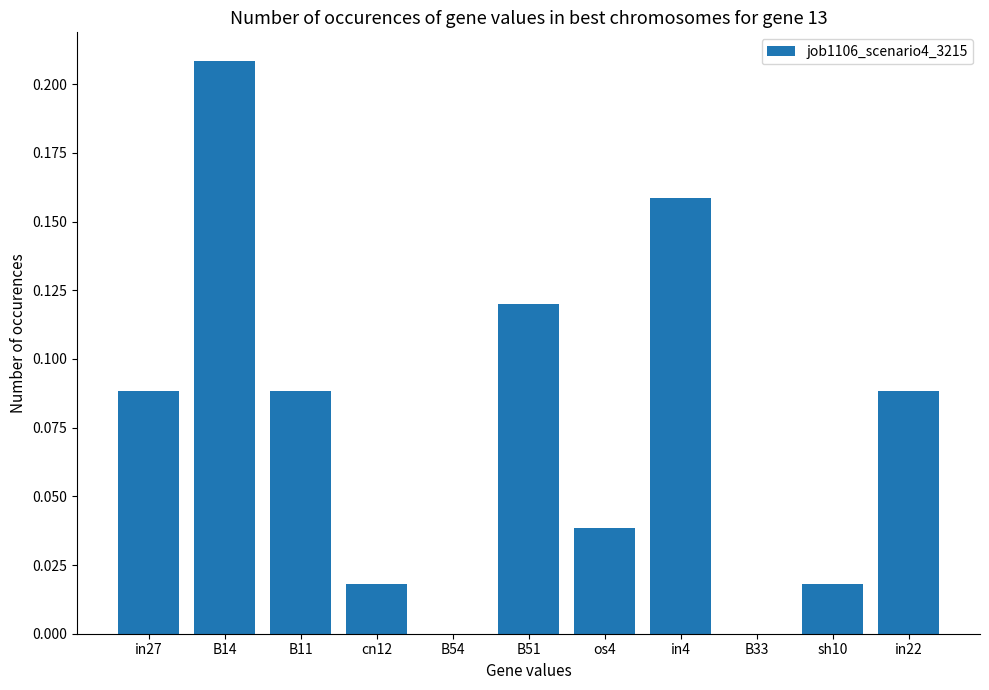

At which category does the chart reach its peak across all series?

B14